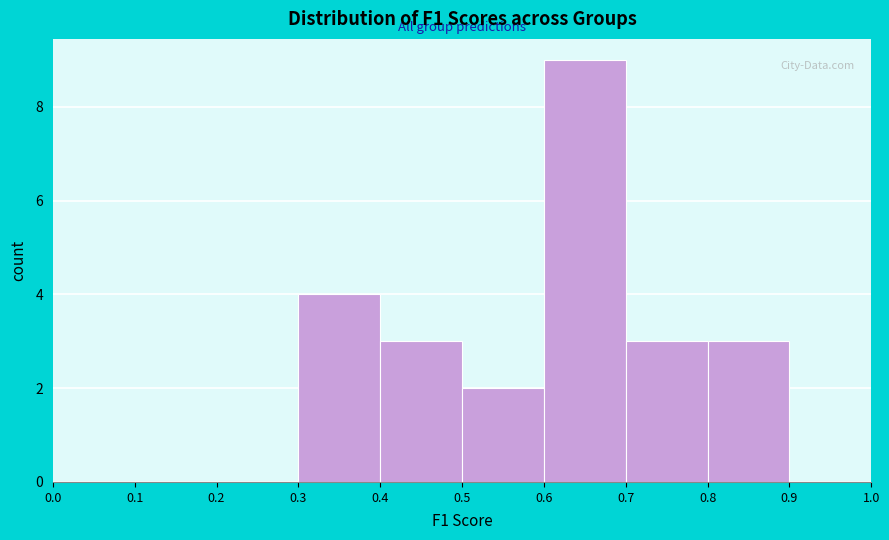

Reading left to right, transcribe this chart: for each bar, give the range it covers on the x-axis and its height. The values are not printed on the chart, so give them approximately, as read against the axis.

0.0 to 0.1: 0
0.1 to 0.2: 0
0.2 to 0.3: 0
0.3 to 0.4: 4
0.4 to 0.5: 3
0.5 to 0.6: 2
0.6 to 0.7: 9
0.7 to 0.8: 3
0.8 to 0.9: 3
0.9 to 1.0: 0